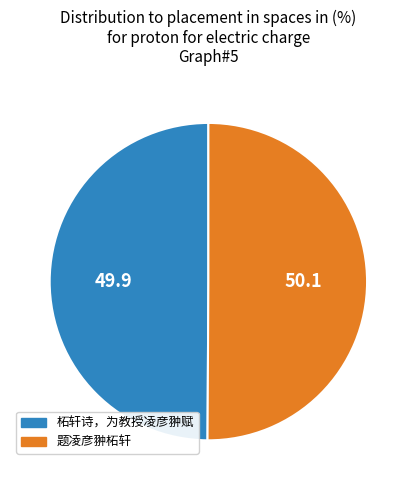

Count the number of slices in the pie.

2